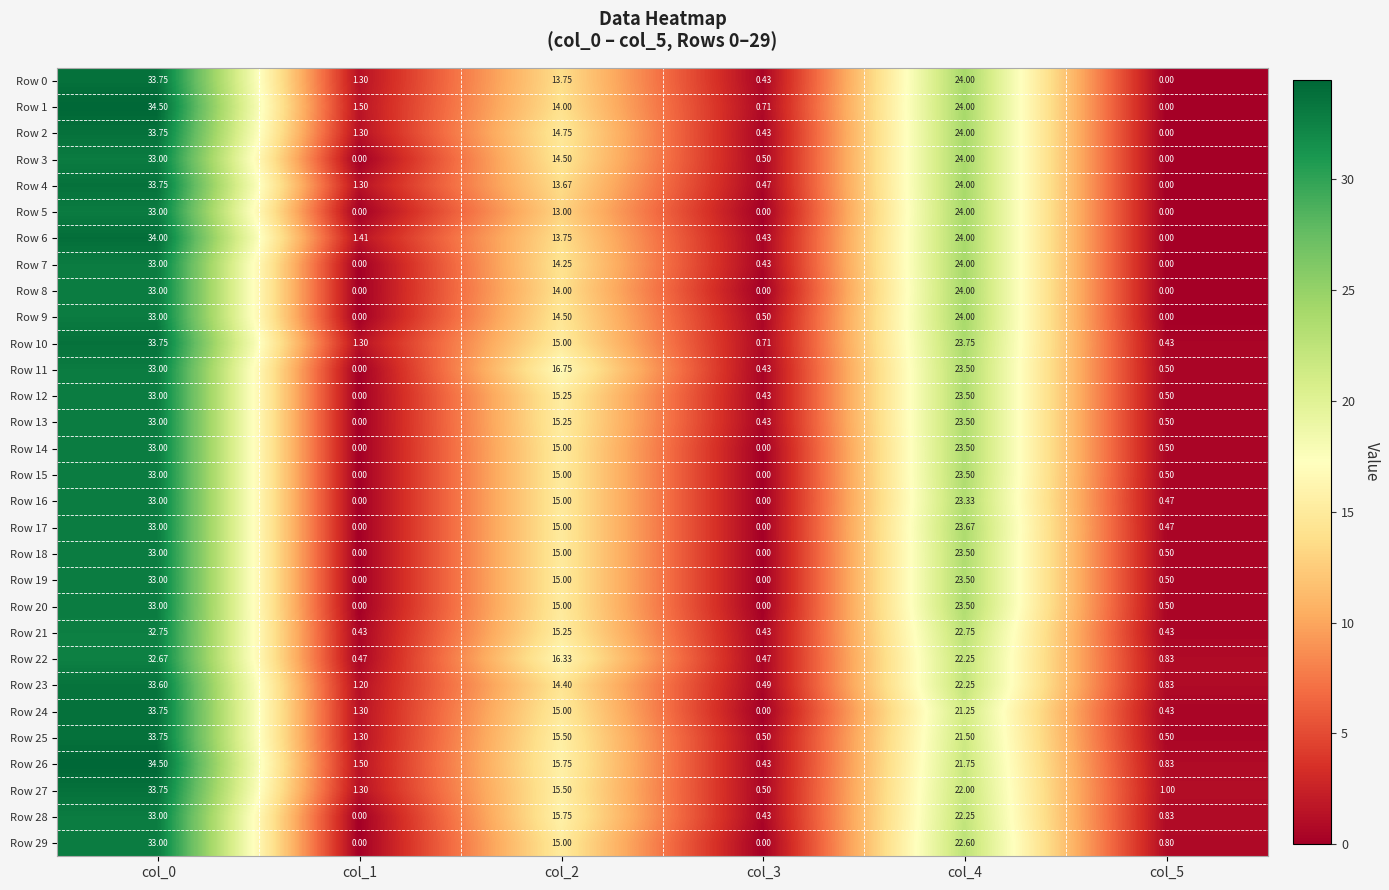

Is the value of Row 7 at col_5 greater than the value of Row 19 at col_5?

No